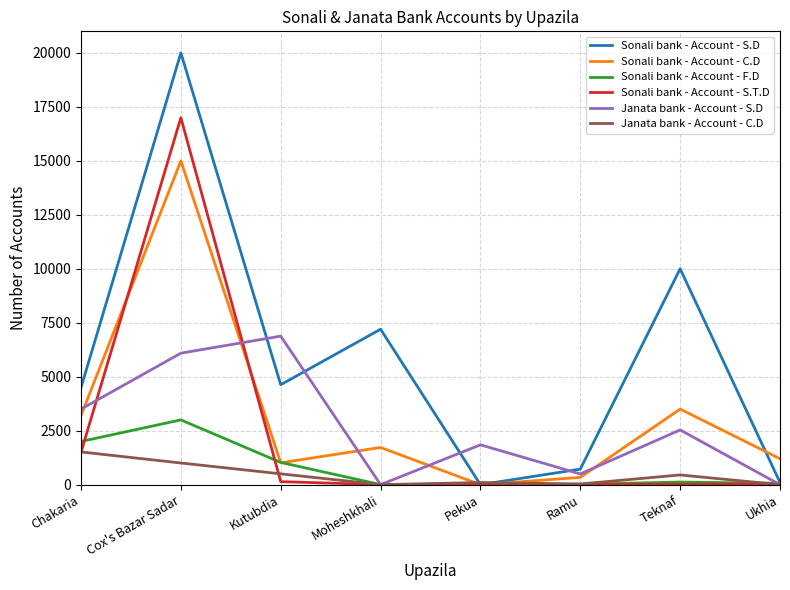

True or false: Sonali bank - Account - S.D has a value of 2637.6 at Kutubdia.

False